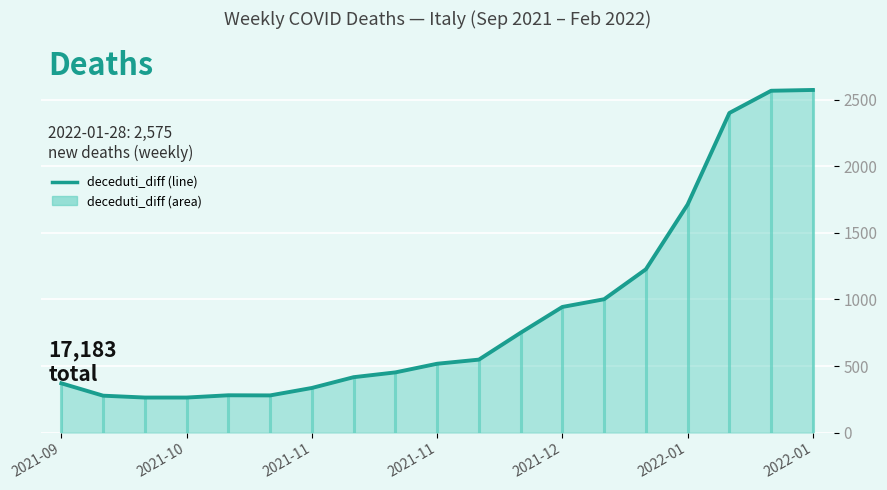

What is the maximum value shown in the chart?

2575